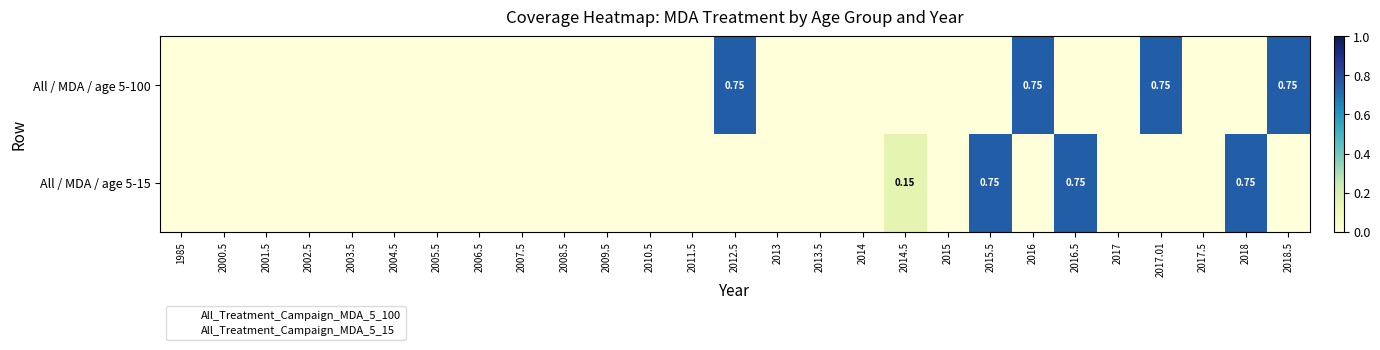

True or false: All / MDA / age 5-15 has a value of 0.3 at 2018.

False